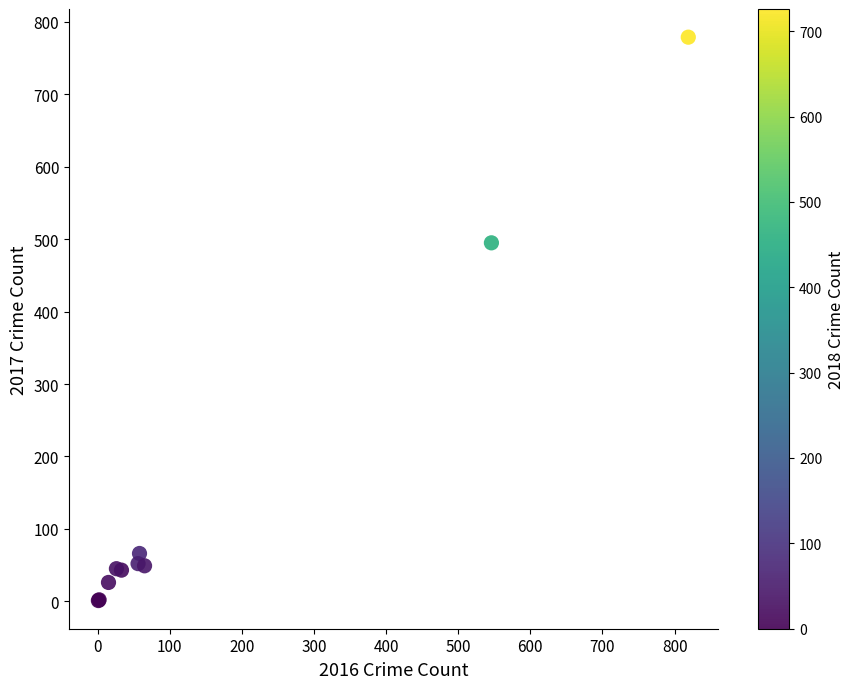

What Y value in the scatter plot is closest to 390?

495